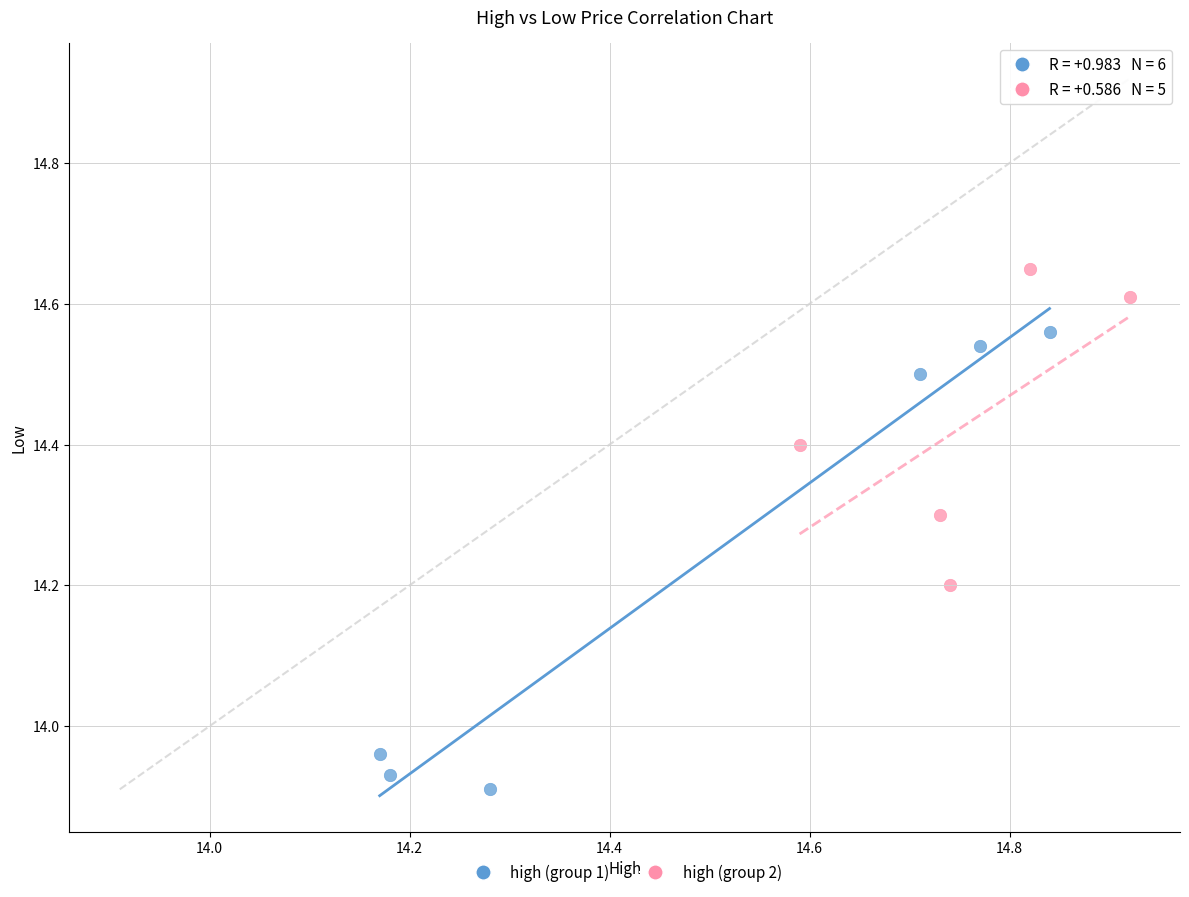

Which series has the largest Y range (max minus min)?

high (group 1)